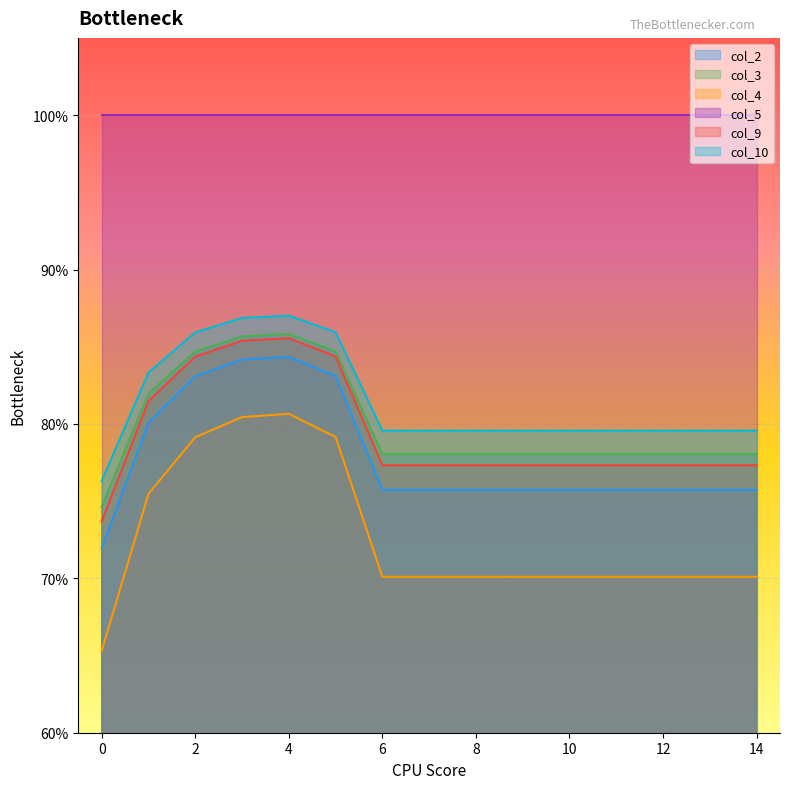

In col_10, how many points are higher than both neighbors (excluding endpoints)?

1